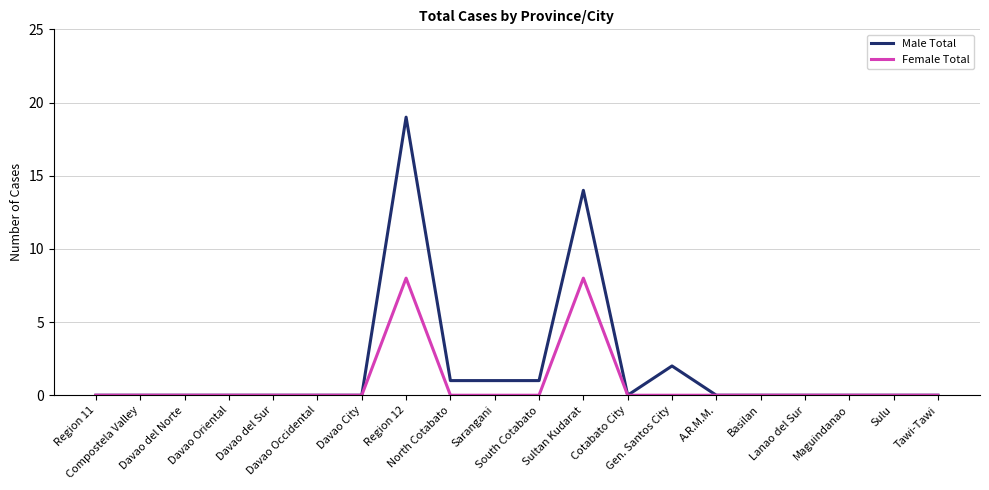

Which series has the largest total across all categories?

Male Total